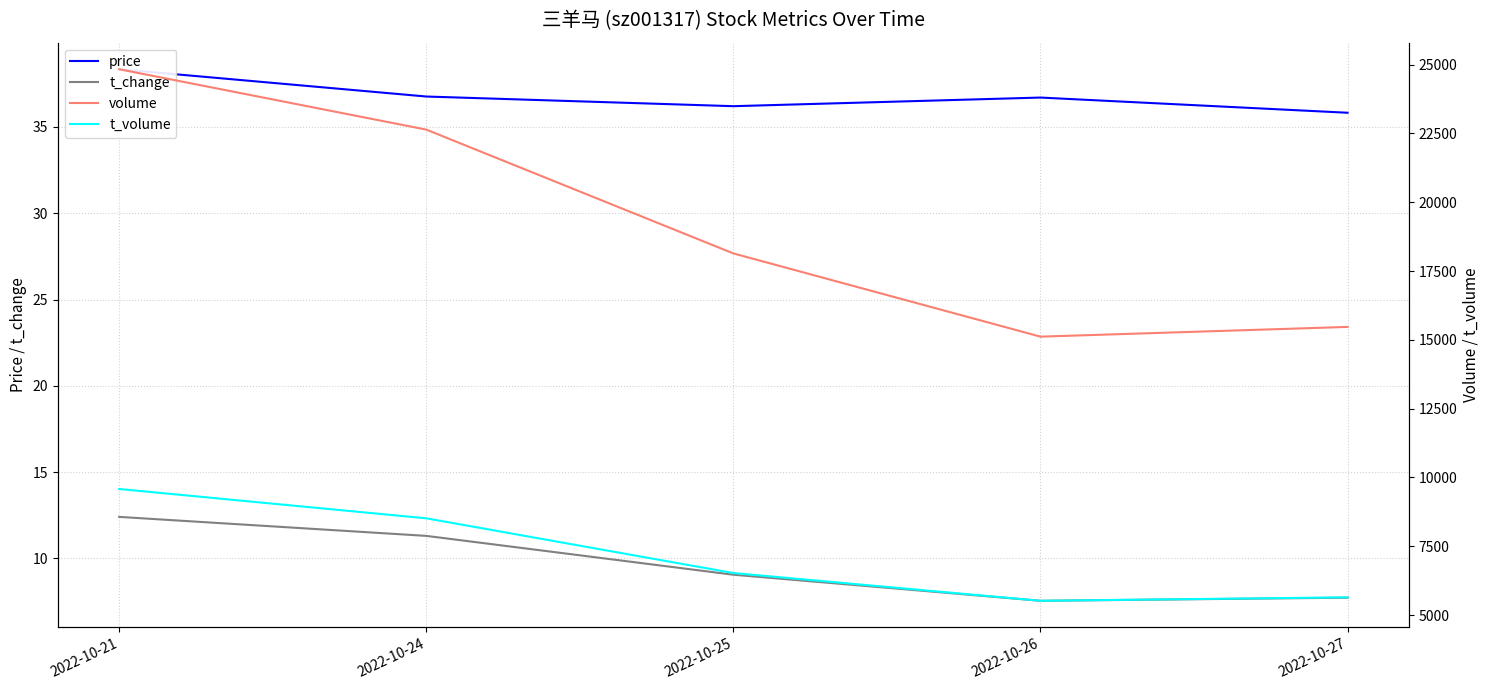

Reading left to right, what are all the values shown in this chart?

price: 38.3	36.8	36.2	36.7	35.8
t_change: 12.4	11.3	9.1	7.5	7.7
volume: 24830.0	22637.0	18139.0	15115.0	15469.0
t_volume: 9580.0	8515.0	6527.0	5519.0	5645.0